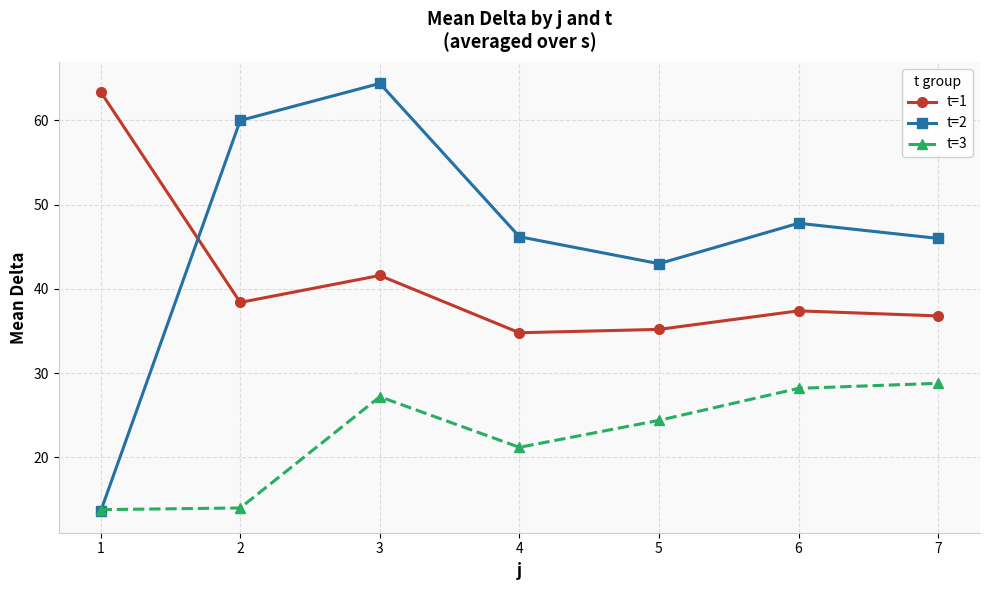

What is the difference between the highest and lowest values at 5?

18.6